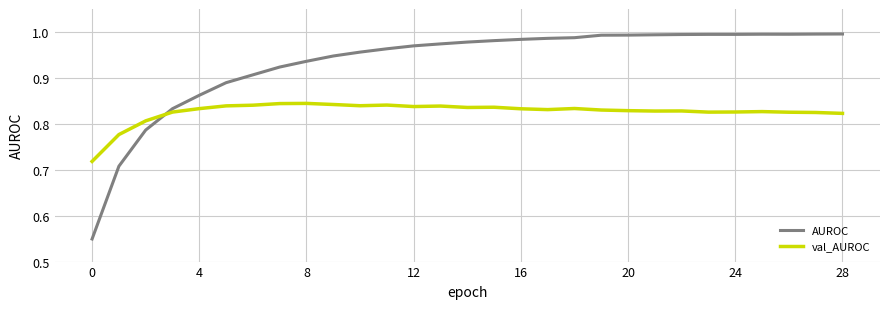

How many times do val_AUROC and AUROC cross each other?

1